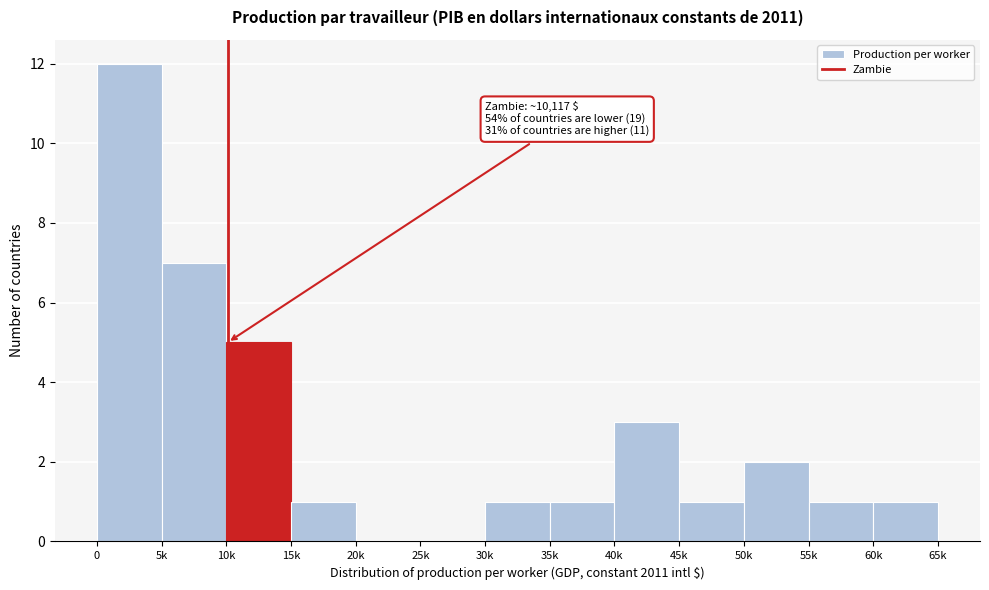

Reading left to right, transcribe all the data shown in this chart.

0=12	5k=7	10k=5	15k=1	20k=0	25k=0	30k=1	35k=1	40k=3	45k=1	50k=2	55k=1	60k=1